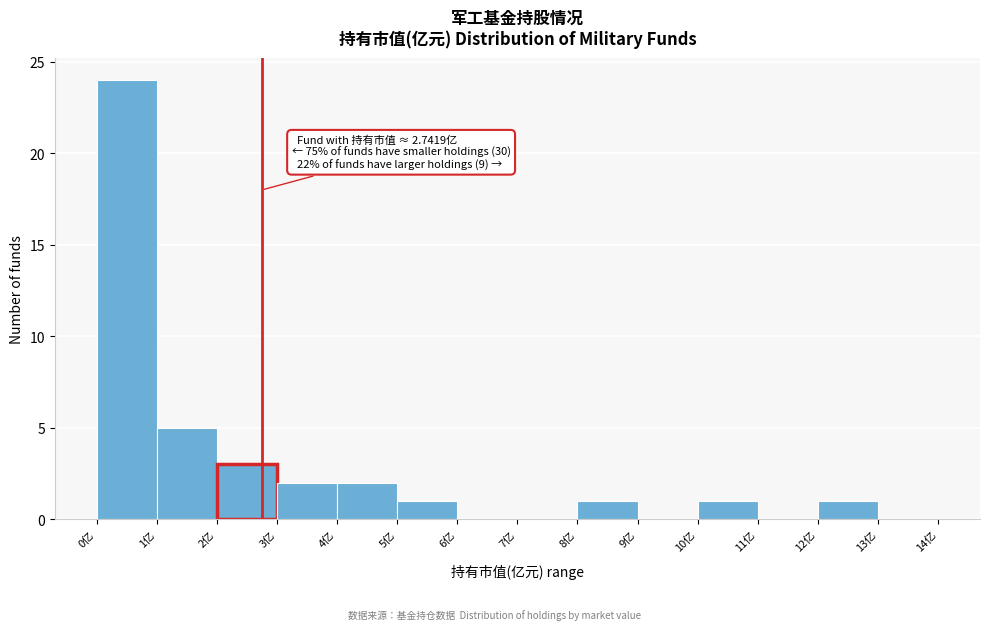

Which range on the x-axis has the tallest bar?

0 to 1